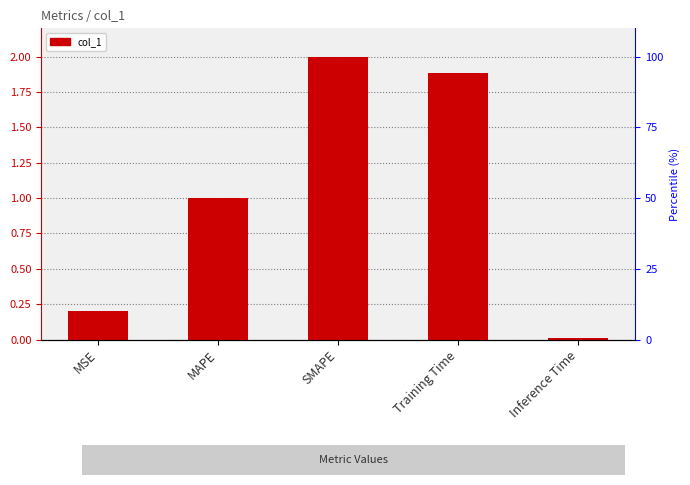

Is it true that the value at Training Time is 1.9?

True